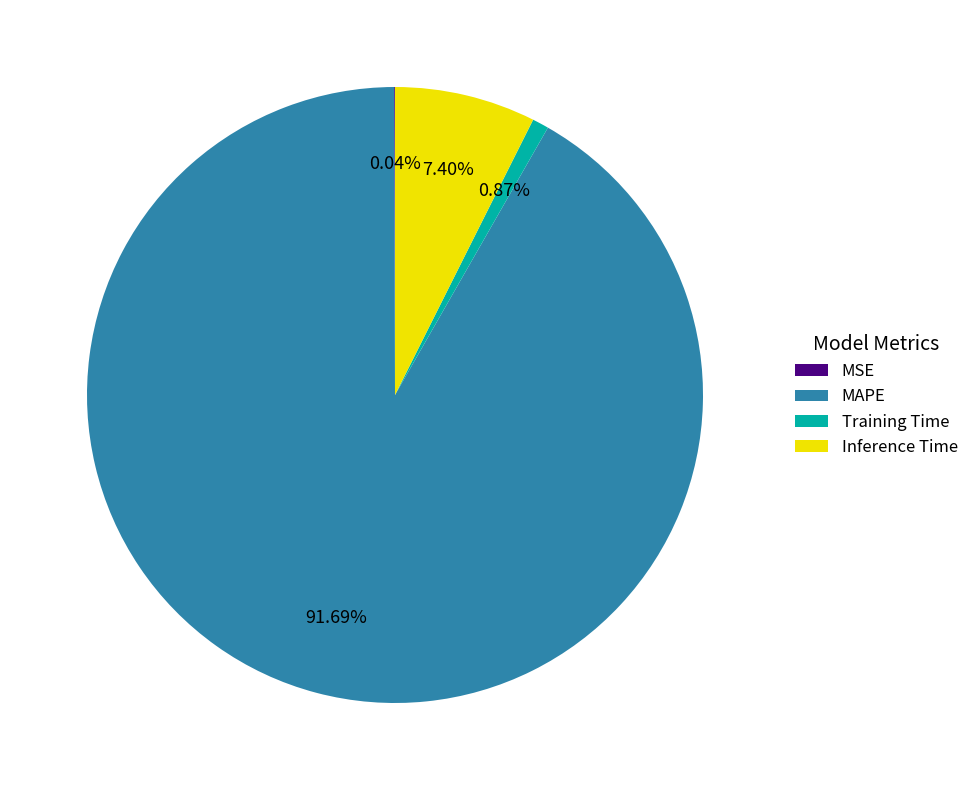

Which has a higher value, Training Time or Inference Time?

Inference Time